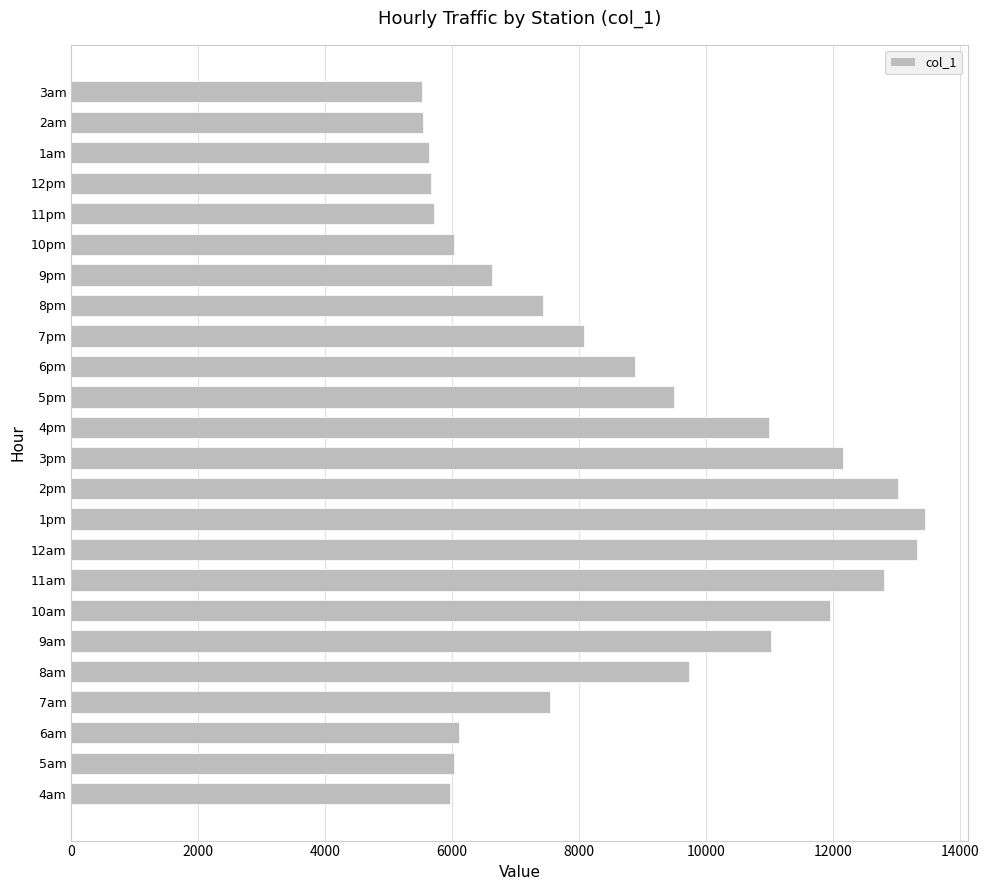

What is the difference between the values at 10pm and 8am?

3707.9